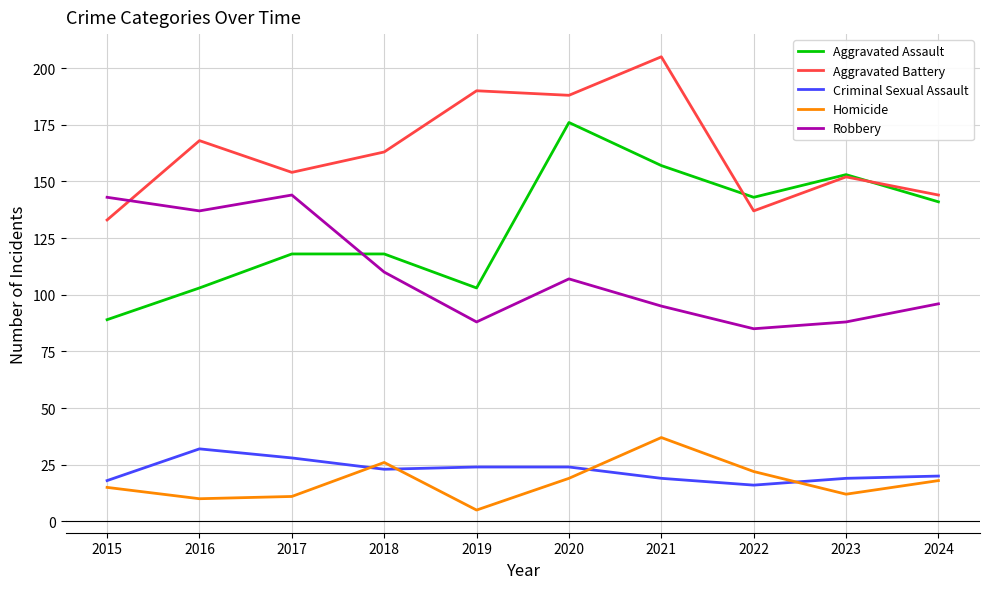

At which label is Aggravated Assault closest to 132?

2024